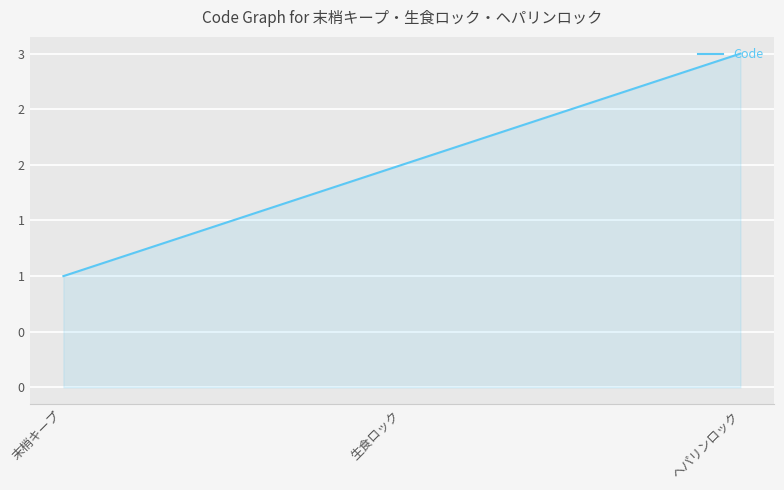

What is the value of the 3rd point from the left?

3